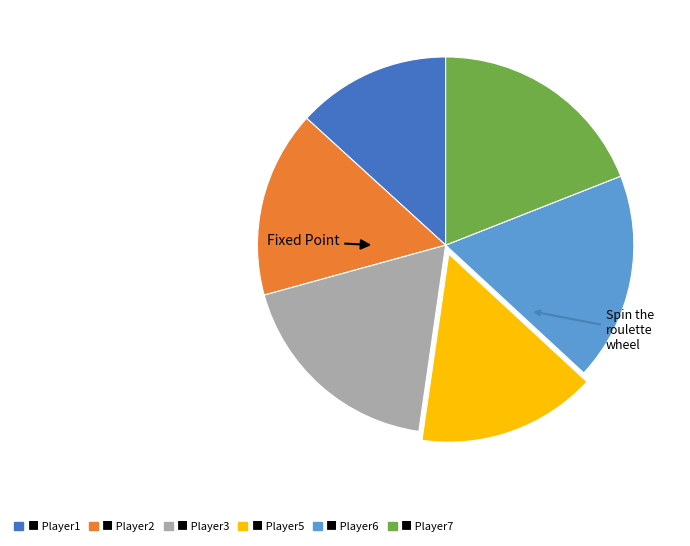

Is there a majority slice in this chart?

No